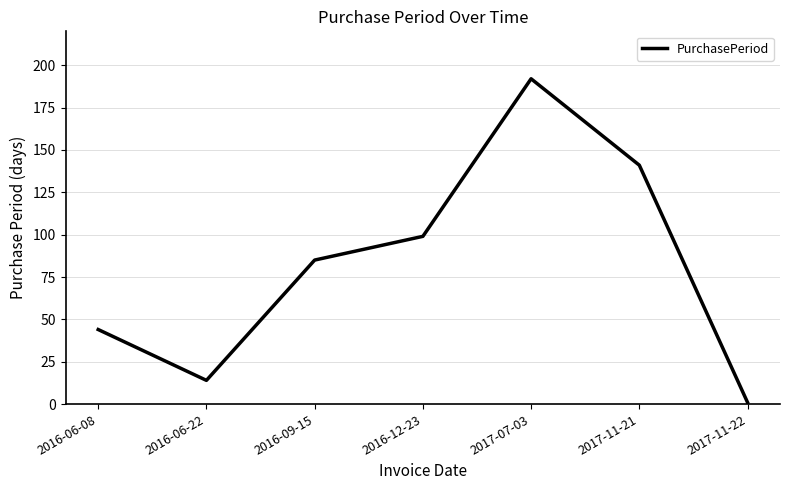

What position from the left is 2016-06-22?

2